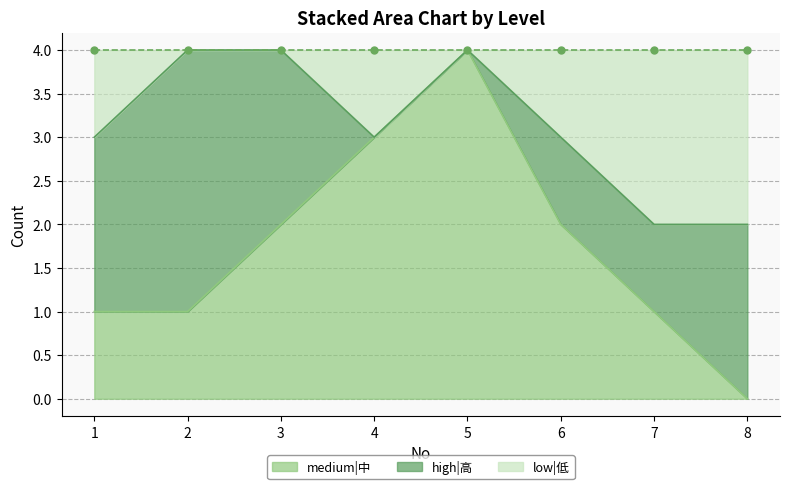

At which category is the sum across all series the highest?

5